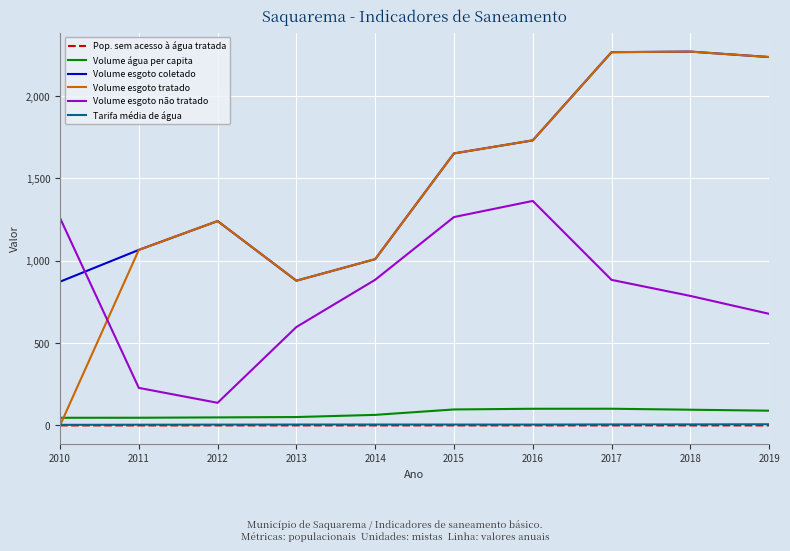

At which label does Volume esgoto tratado reach its minimum?

2010